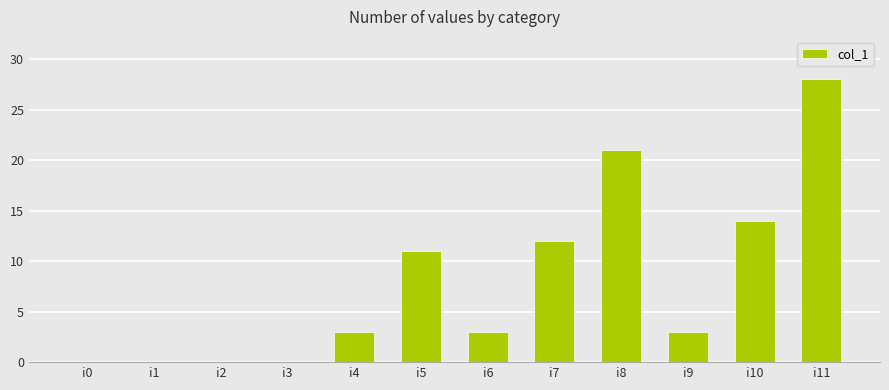

Approximately how many times larger is the value at i7 compared to i6?

4.0